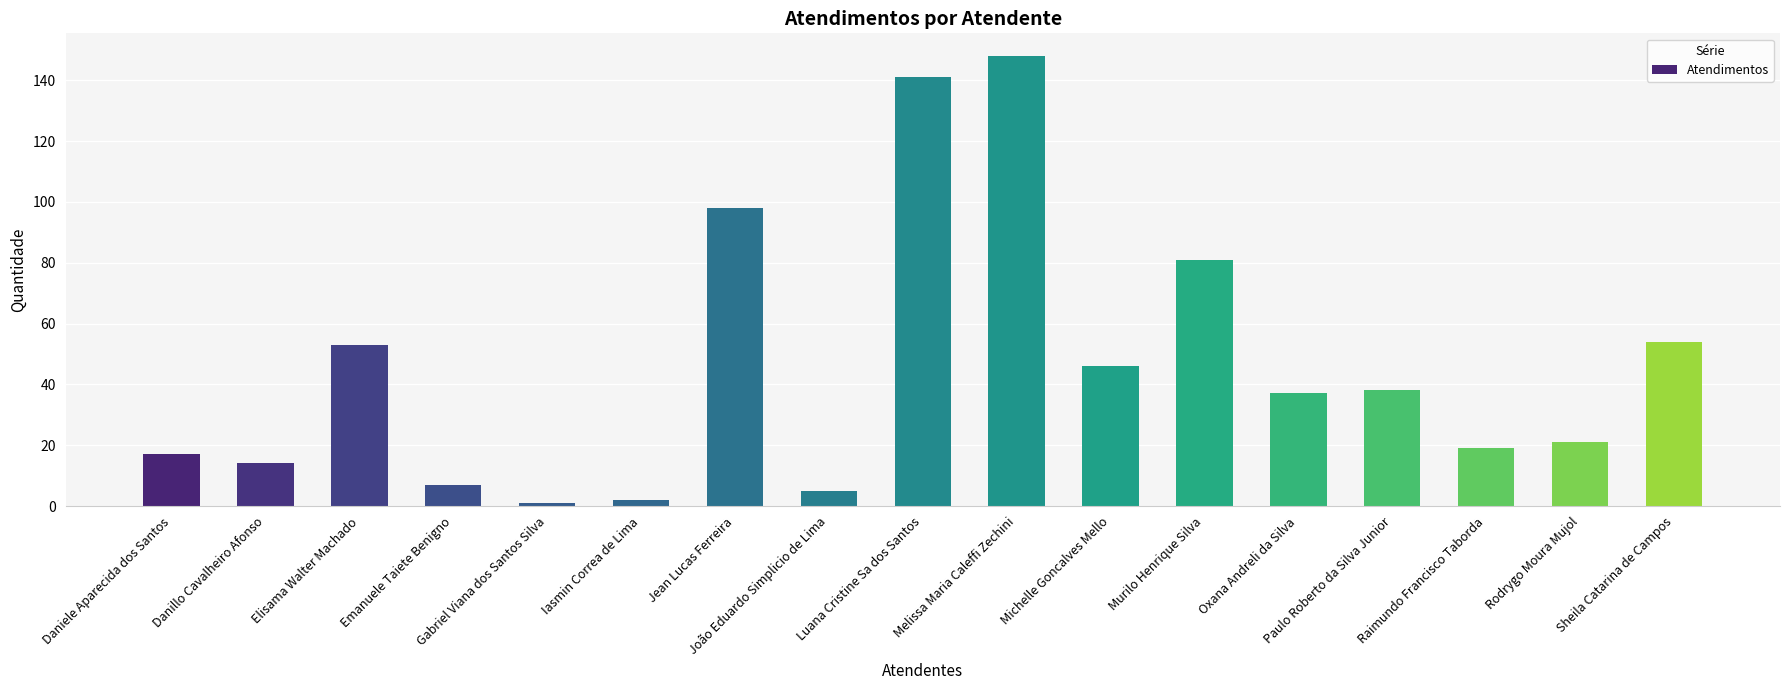

What value does the data have at Rodrygo Moura Mujol, to the nearest 5?

20